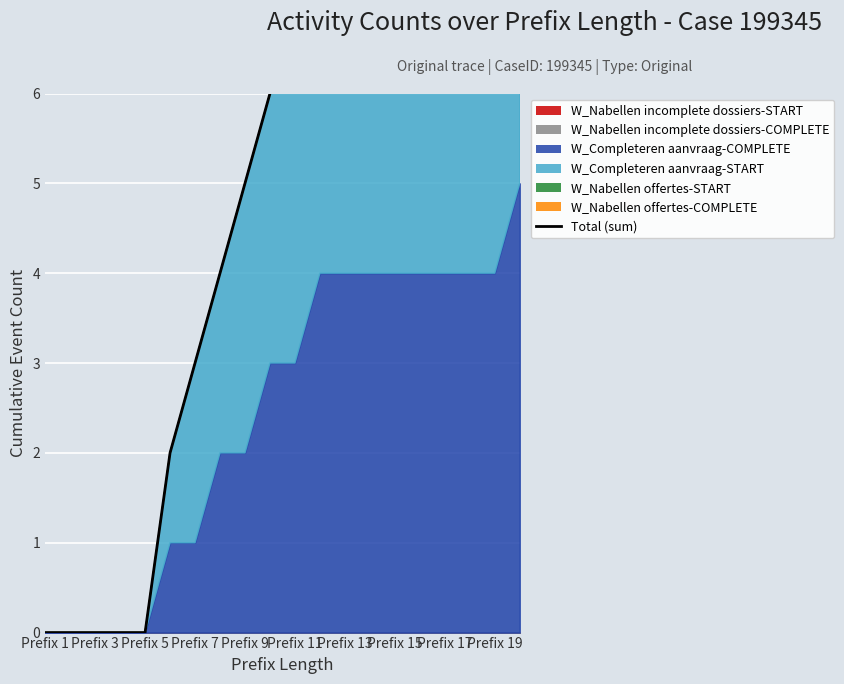

Count the values in the range 2 to 9.

14